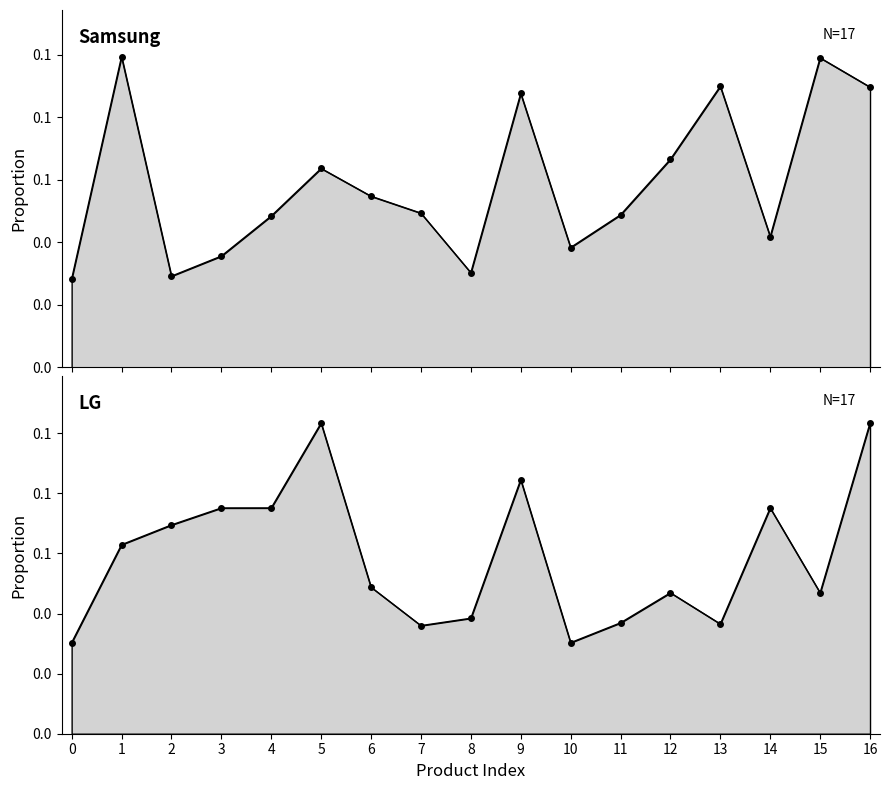

True or false: LG and Samsung cross at least once.

True